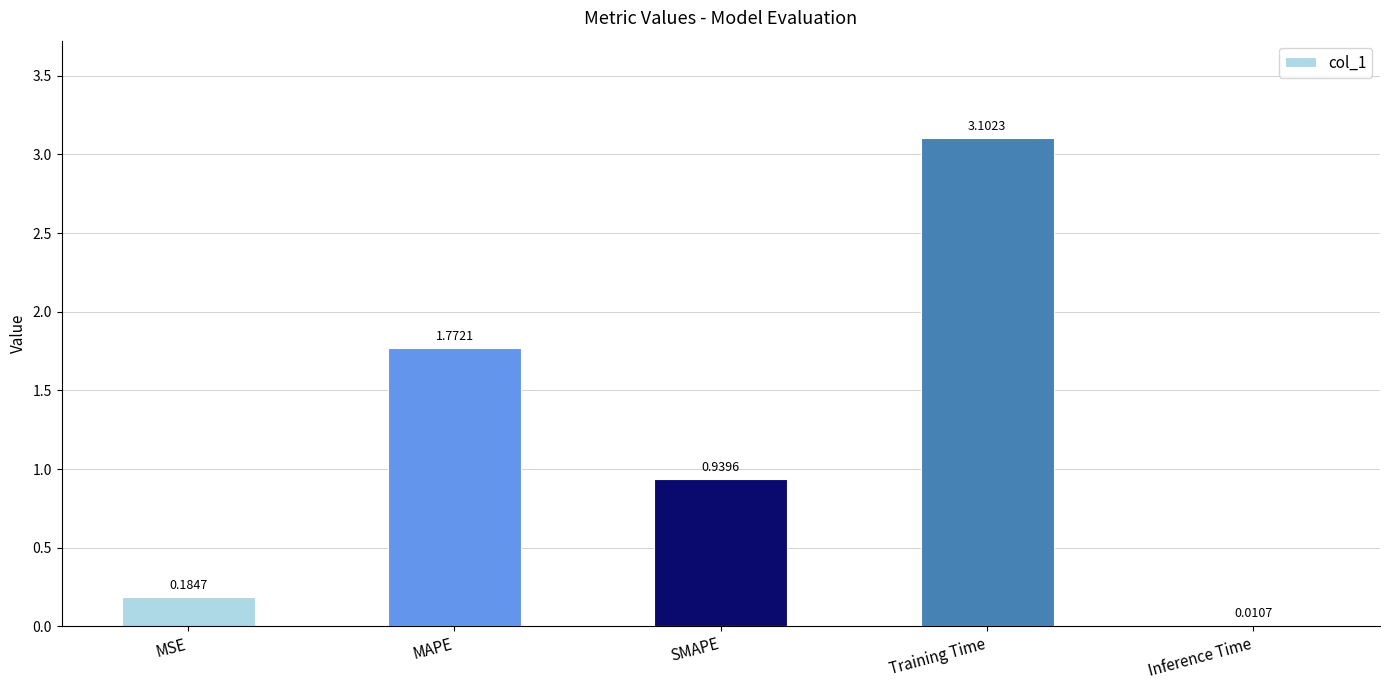

Which has a higher value, MSE or SMAPE?

SMAPE